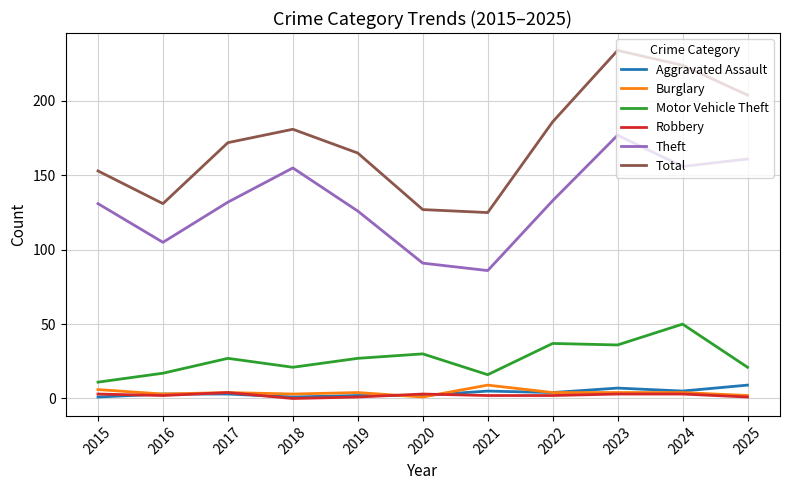

True or false: Motor Vehicle Theft and Burglary intersect in this chart.

False